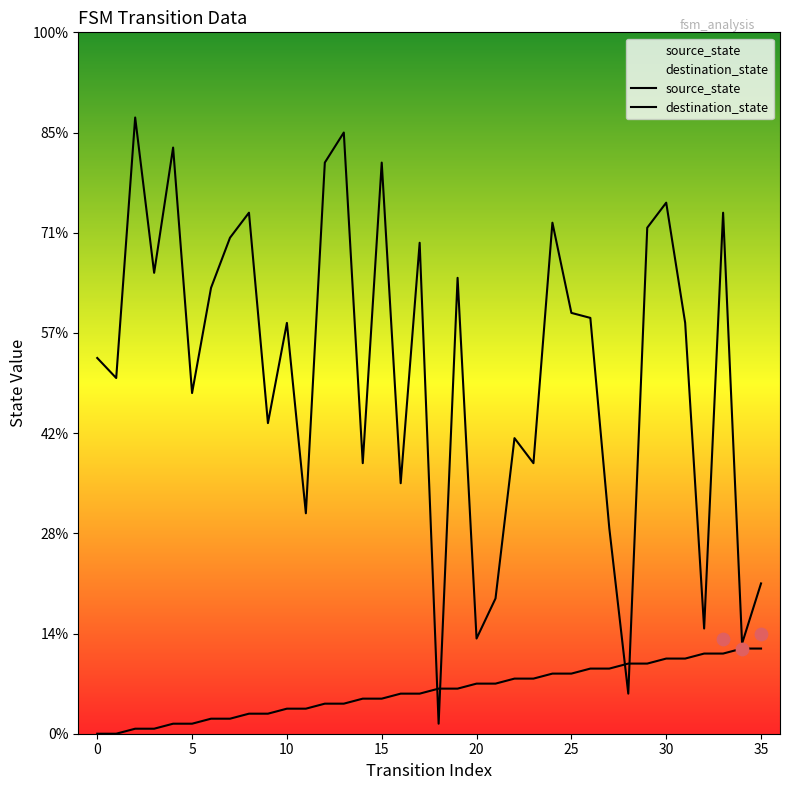

Is the value of source_state at 12 greater than the value of destination_state at 10?

No